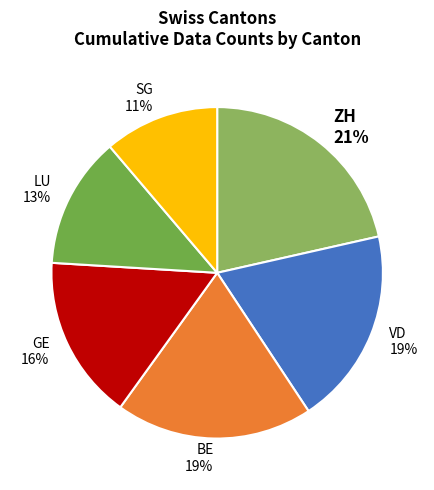

How many slices are in this pie chart?

6